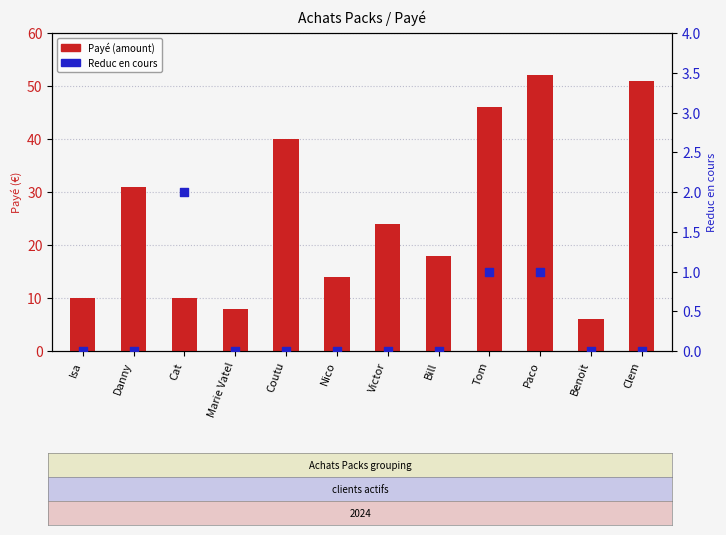

At which category is the sum across all series the highest?

Paco